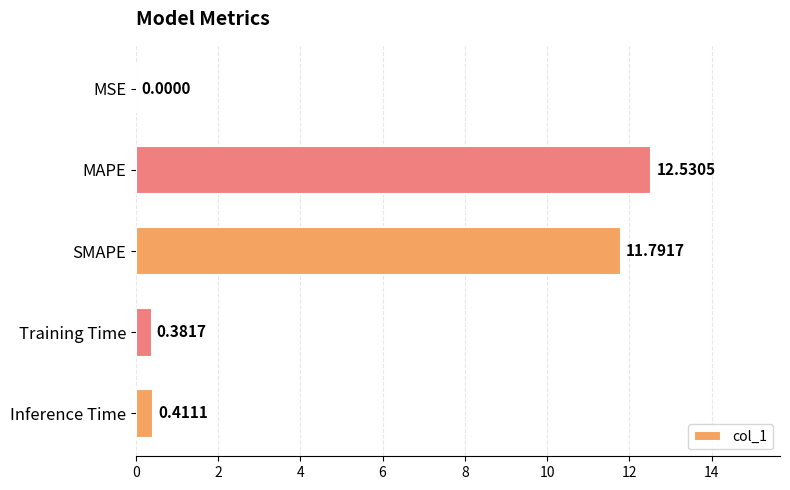

What is the sum of the values at Inference Time and MAPE?

12.9